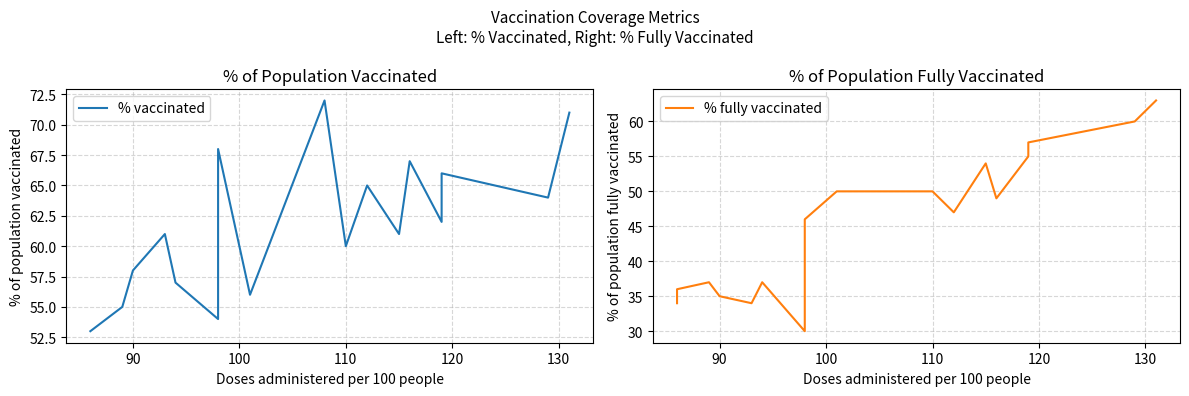

At how many categories does at least one series exceed 70?

2